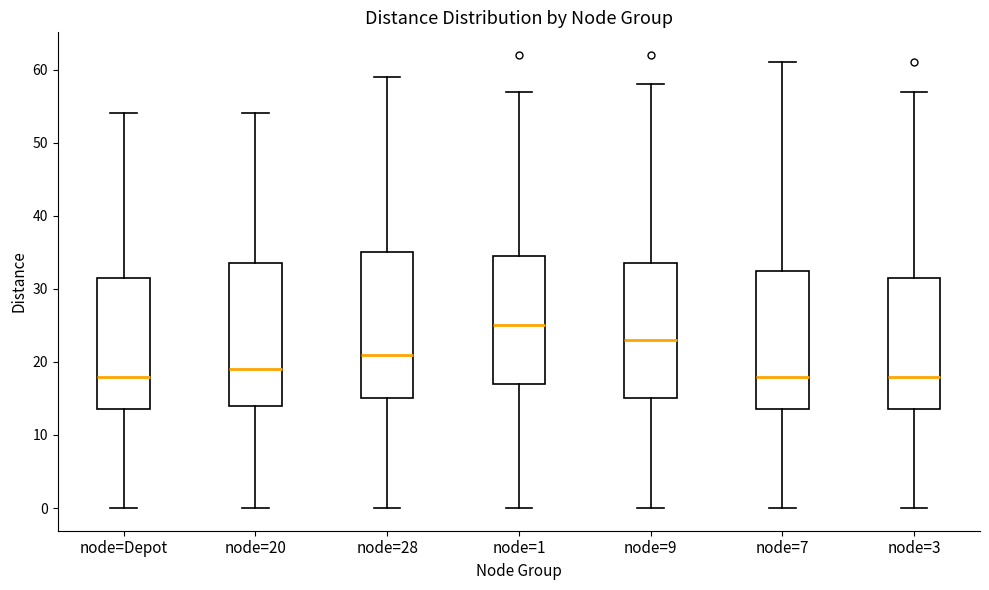

Reading left to right, transcribe this box plot: for each box, give where its median line is, the range the box spans, and where its two whiskers end, as read against the y-axis. The values are not printed on the chart, so give them approximately, as read against the axis.

node=Depot: median 18, box 14 to 32, whiskers 0 to 54
node=20: median 19, box 14 to 34, whiskers 0 to 54
node=28: median 21, box 15 to 35, whiskers 0 to 59
node=1: median 25, box 17 to 35, whiskers 0 to 57
node=9: median 23, box 15 to 34, whiskers 0 to 58
node=7: median 18, box 14 to 33, whiskers 0 to 61
node=3: median 18, box 14 to 32, whiskers 0 to 57